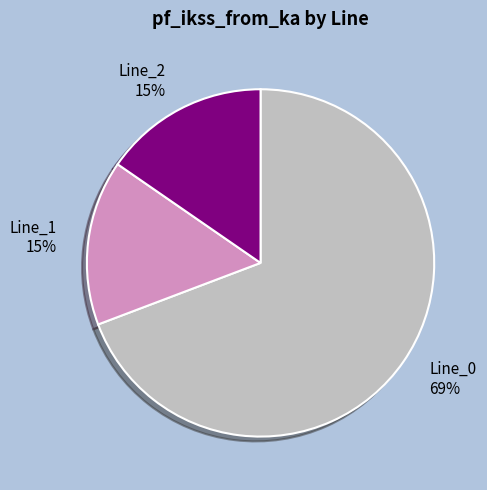

Which category has the biggest portion of the pie?

Line_0